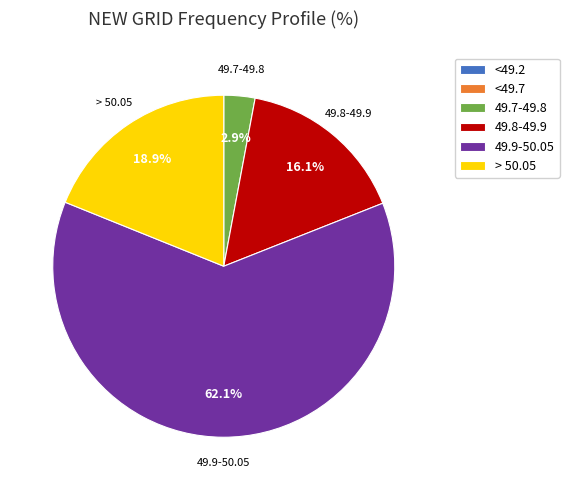

True or false: 49.8-49.9 accounts for 16% of the total.

True